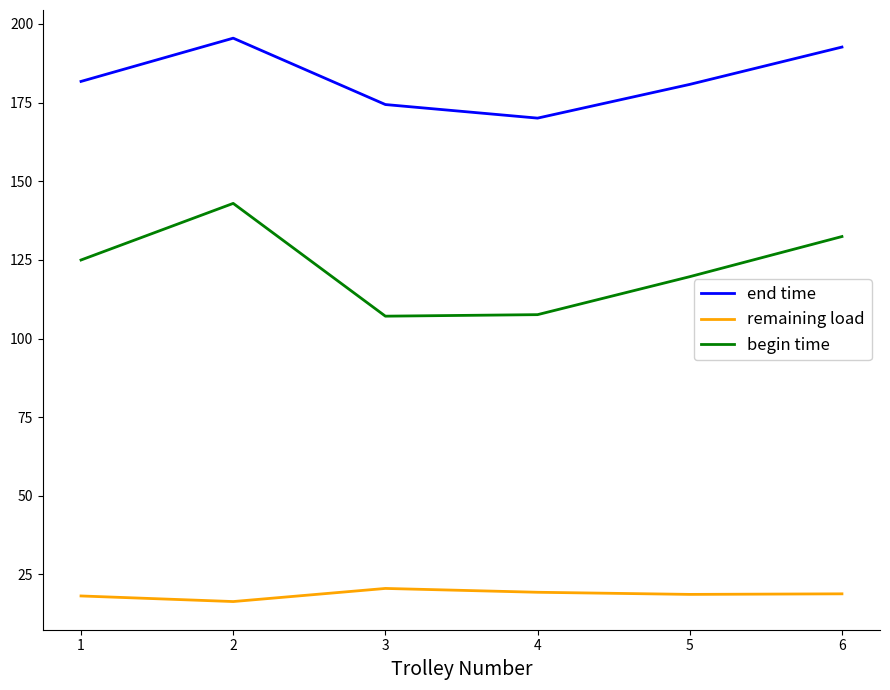

At which category does the chart reach its peak across all series?

2